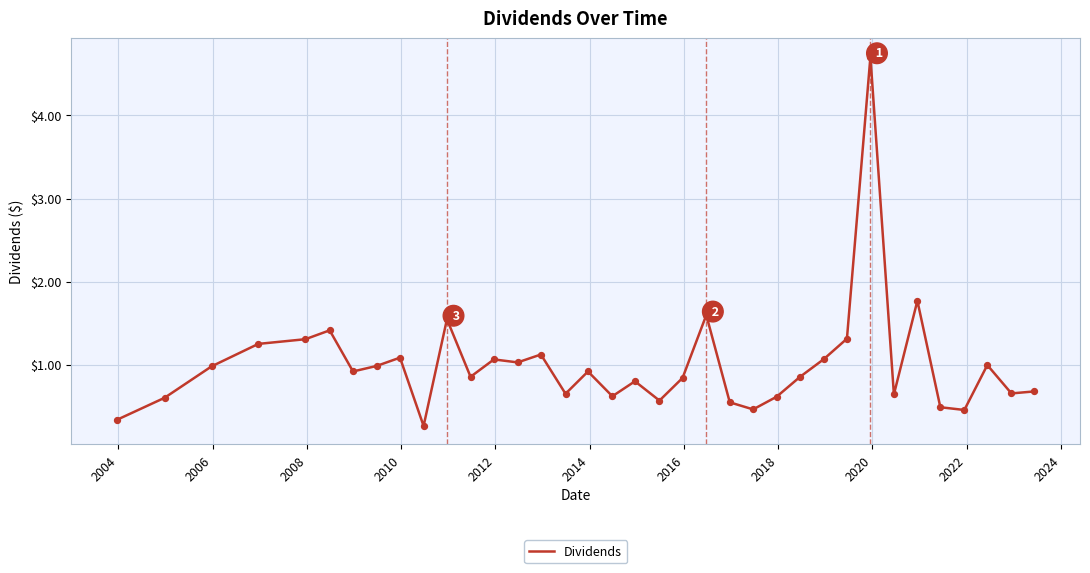

What is the maximum value shown in the chart?

4.7